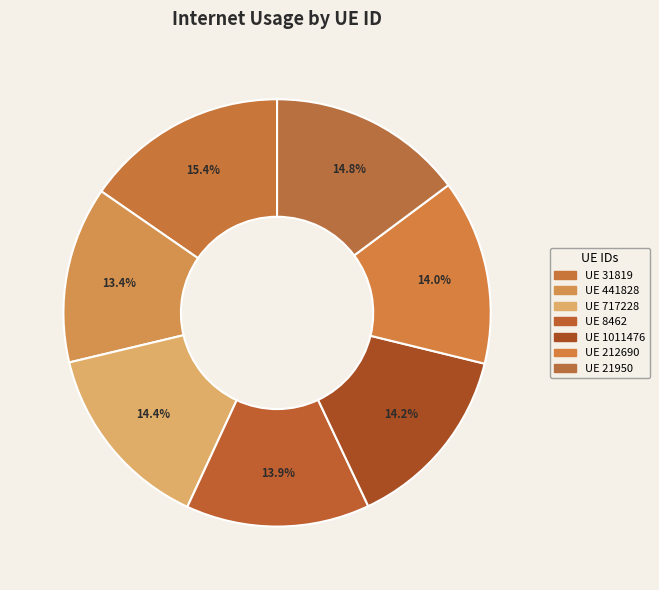

How many segments does this pie chart have?

7